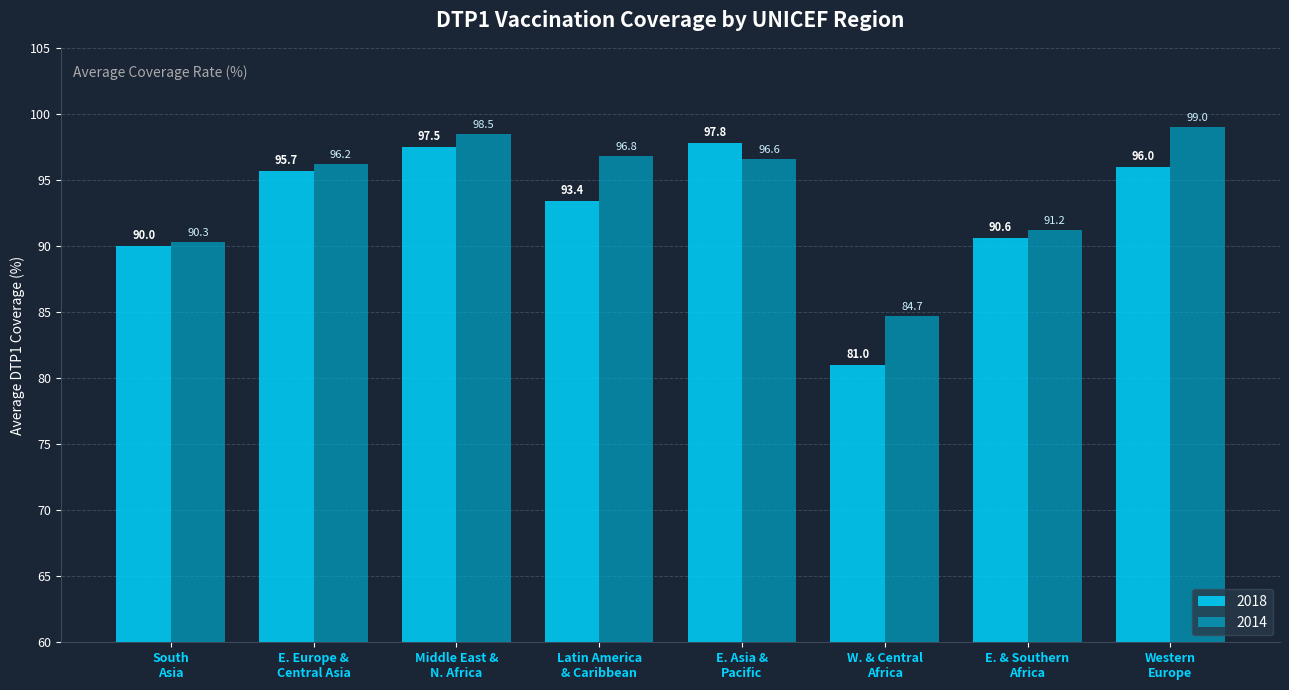

What is the difference between the second highest and minimum values in the 2018 series?

16.5